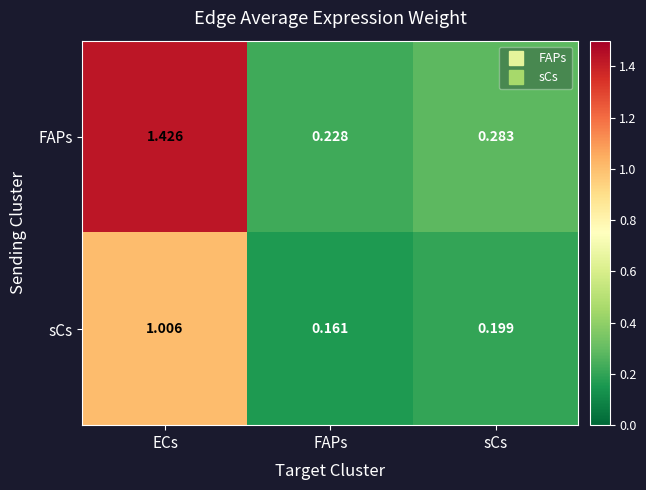

At which category is the sum across all series the highest?

ECs